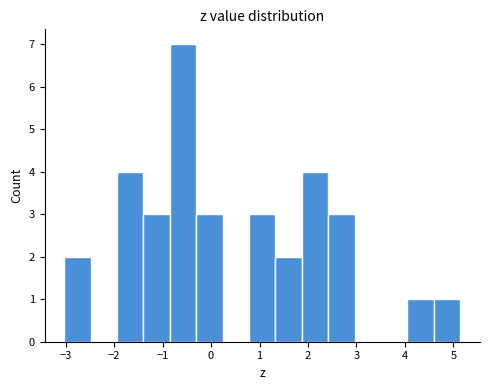

Which range on the x-axis has the tallest bar?

-0.8 to -0.3